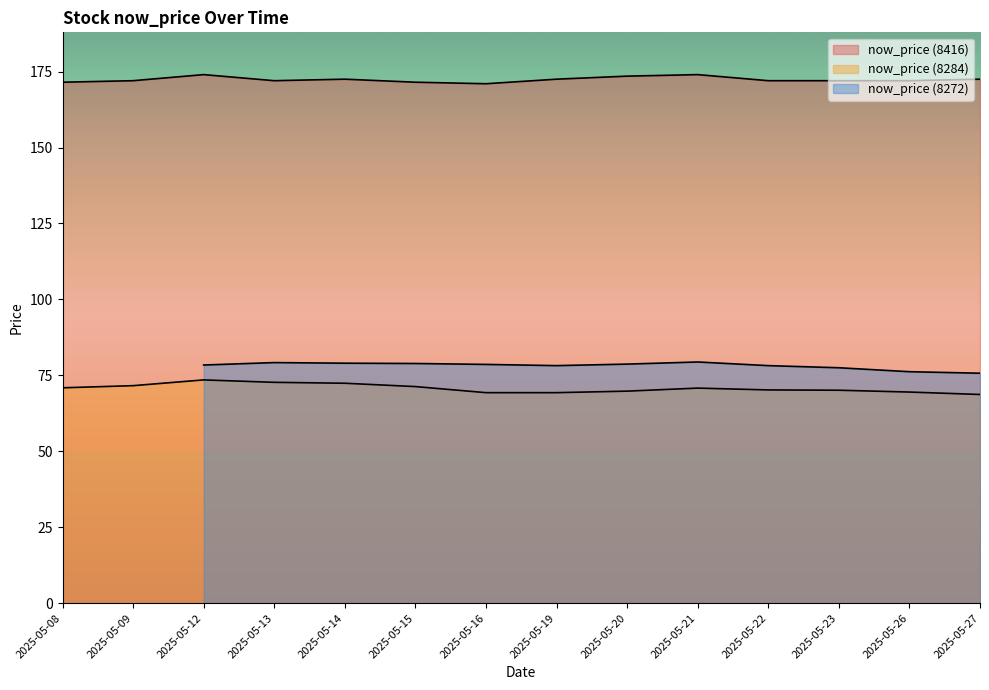

Between 2025-05-19 and 2025-05-13, which is larger?

2025-05-19